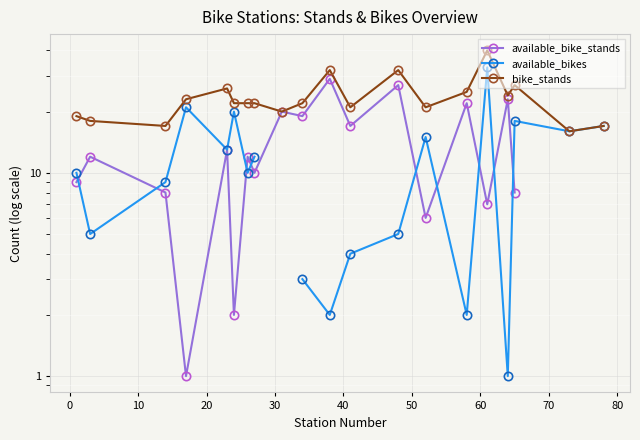

What is the total value across all series at 50?

44.0